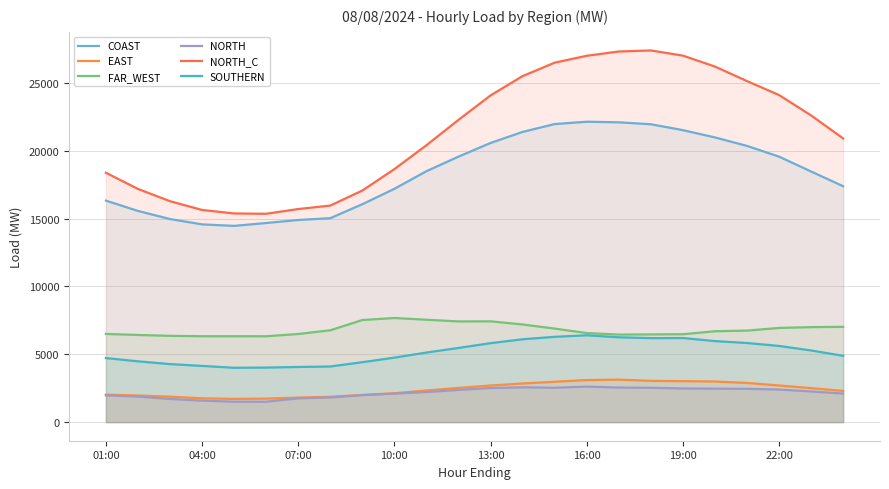

How many data points in SOUTHERN are less than 5282?

12